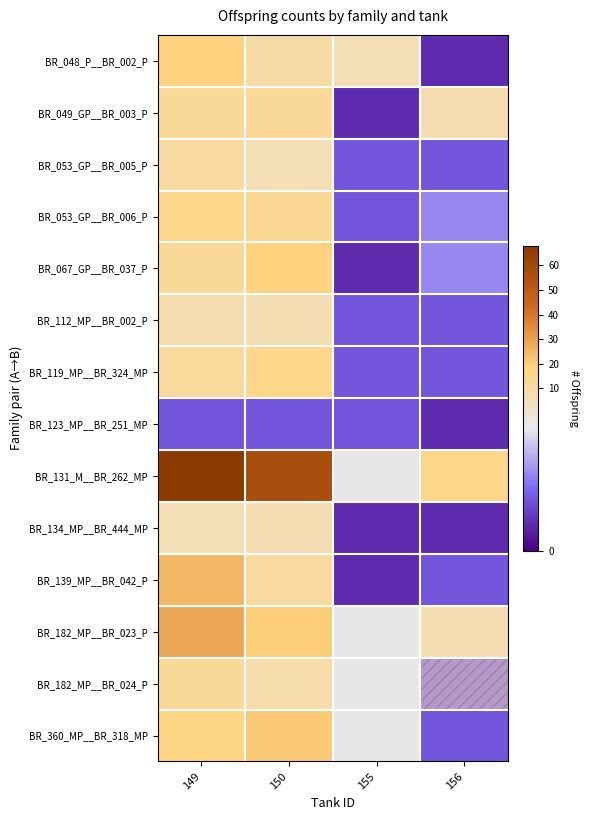

What is the greatest value displayed?

68